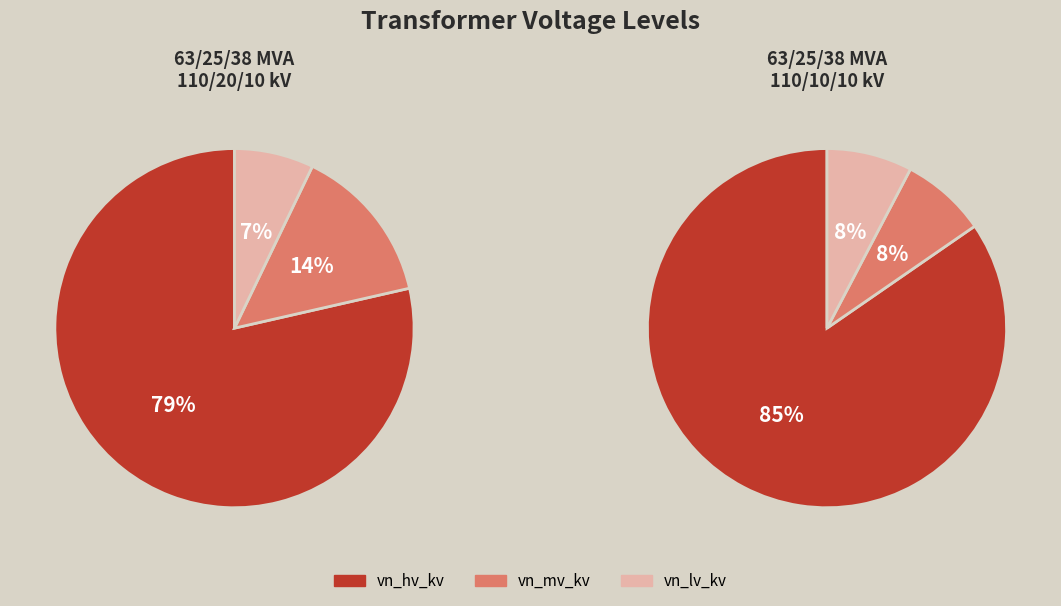

What percentage do 63/25/38 MVA 110/10/10 kV and 63/25/38 MVA 110/20/10 kV together represent?

100.0%